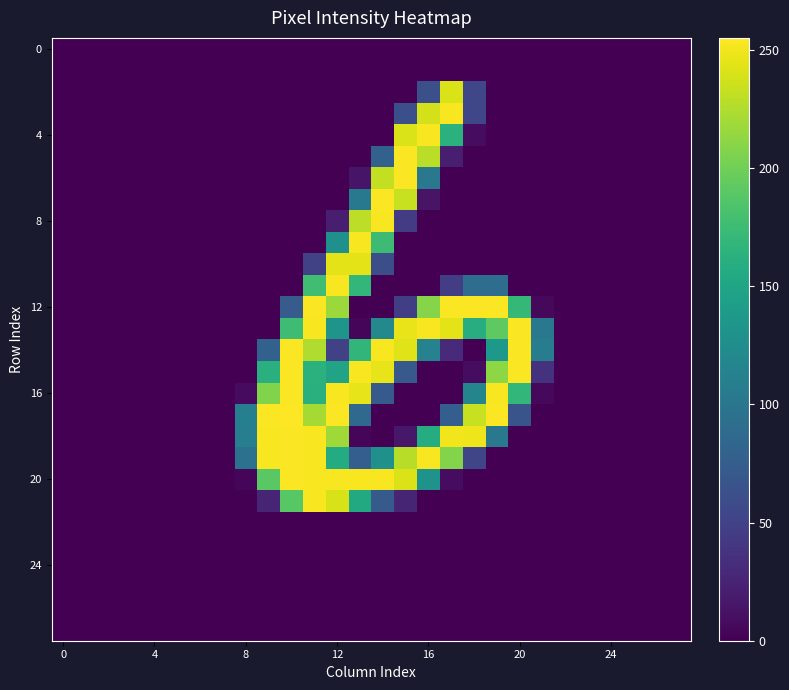

Count the number of categories in the chart.

28